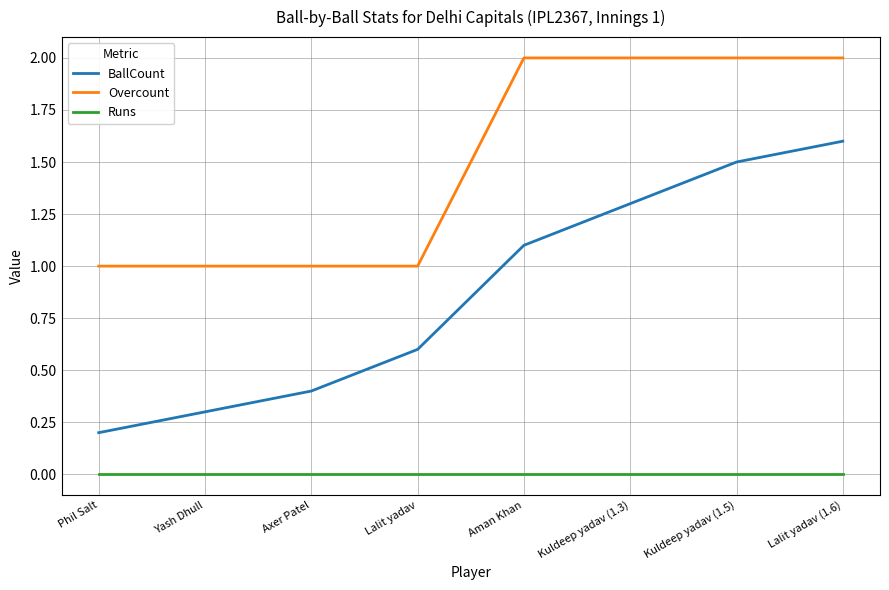

Which series has the largest range (max minus min)?

BallCount